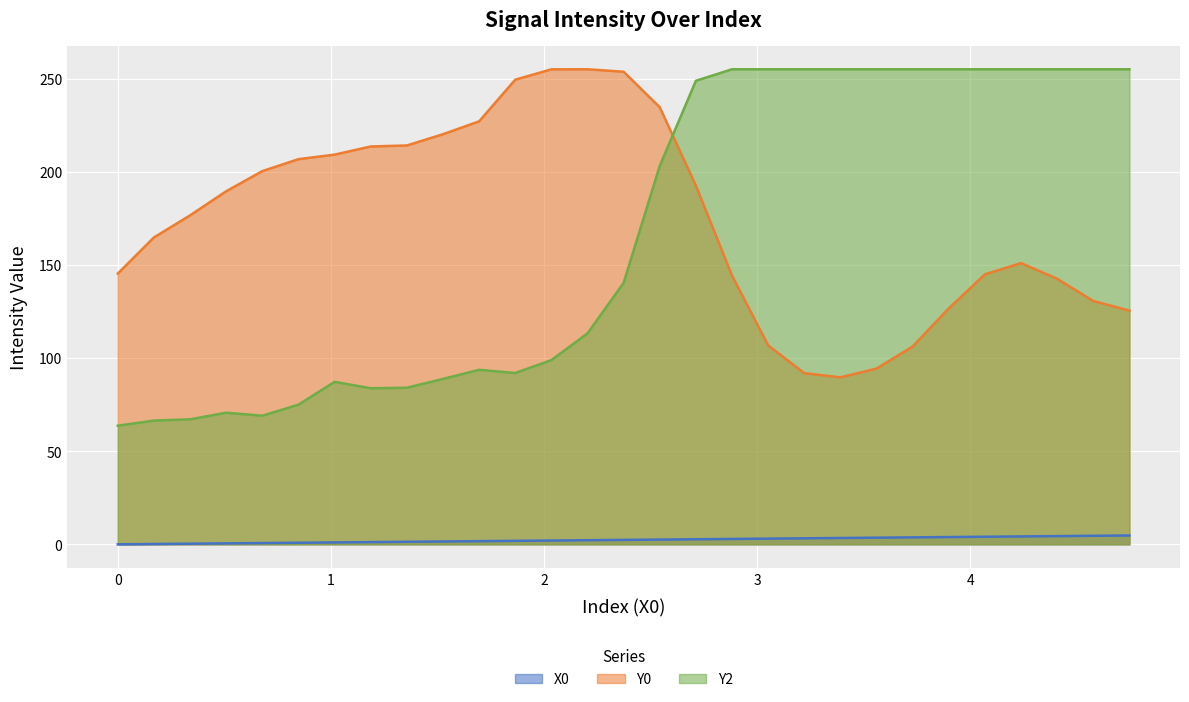

True or false: X0 and Y0 cross at least once.

False